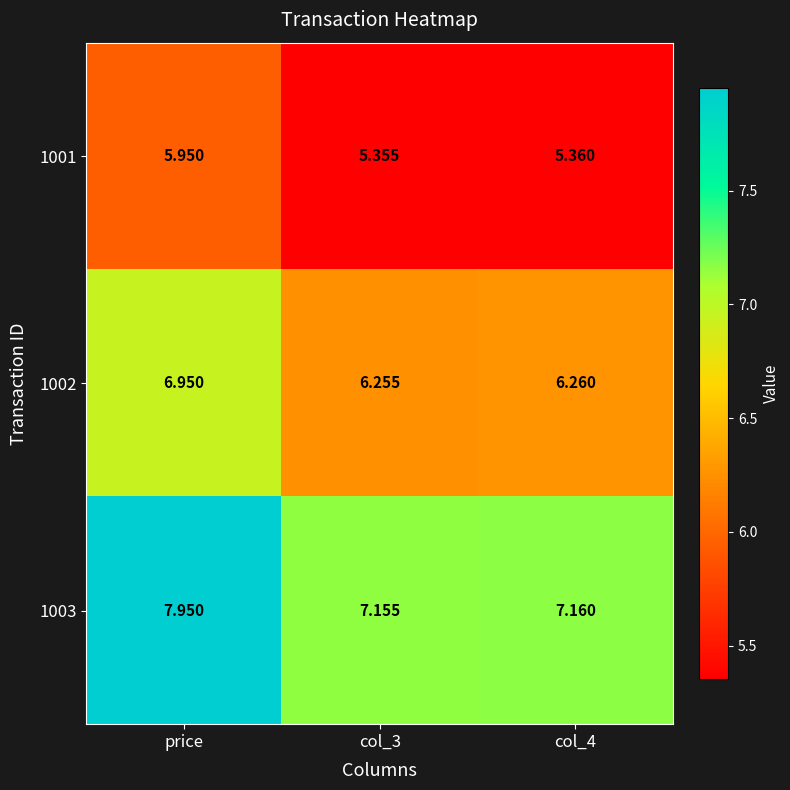

At how many categories does at least one series exceed 6?

3